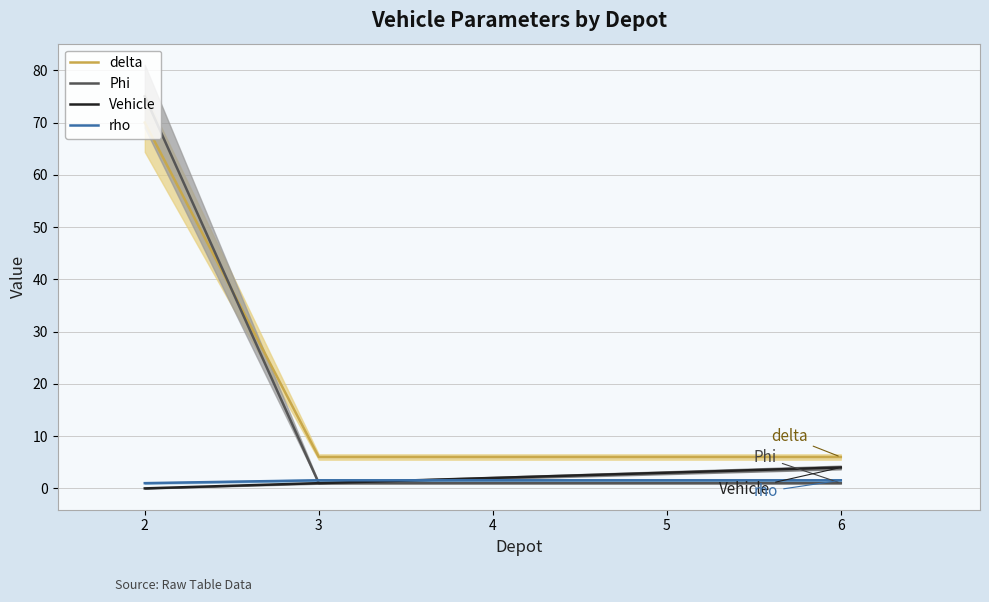

What are all the series names shown in the legend?

delta, Phi, Vehicle, rho